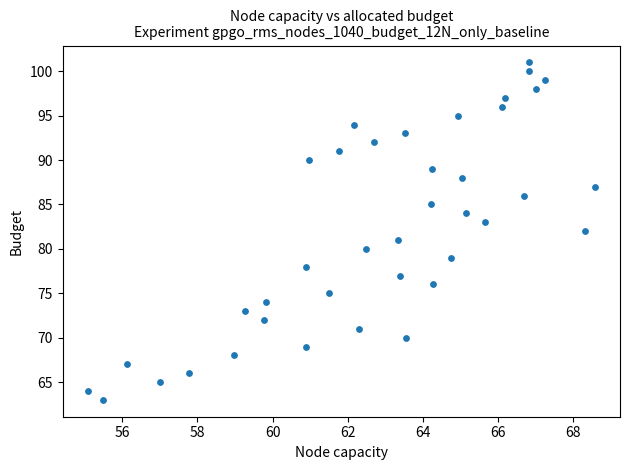

What is the range of Y values (max minus min)?

38